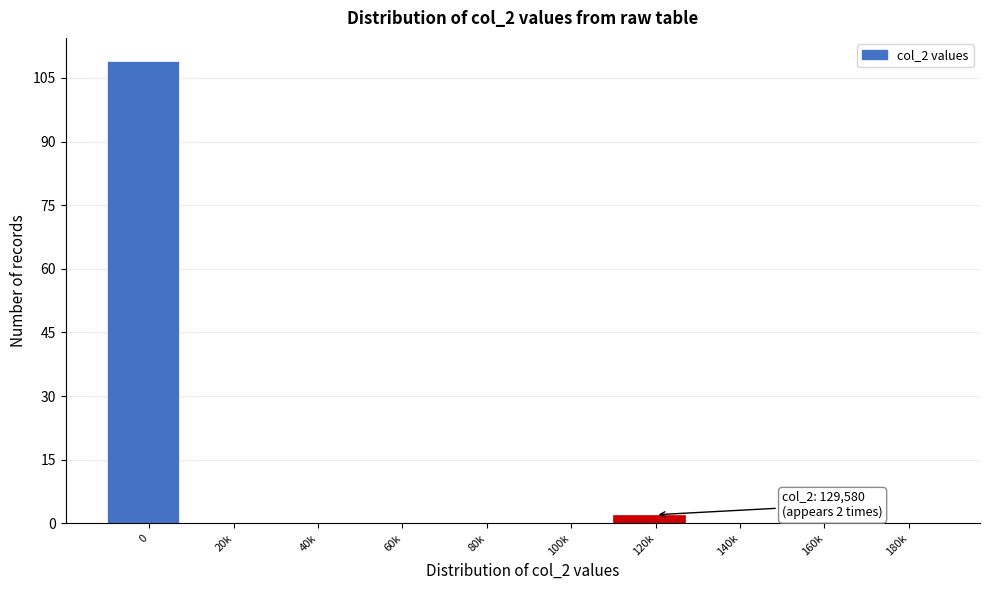

Reading right to left, transcribe all the data shown in this chart.

180k=0	160k=0	140k=0	120k=2	100k=0	80k=0	60k=0	40k=0	20k=0	0=109